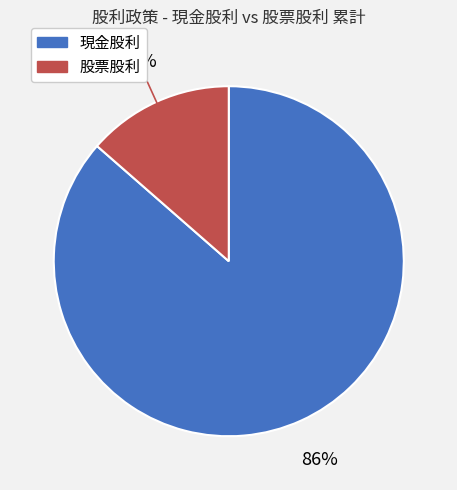

True or false: 現金股利 accounts for 94% of the total.

False